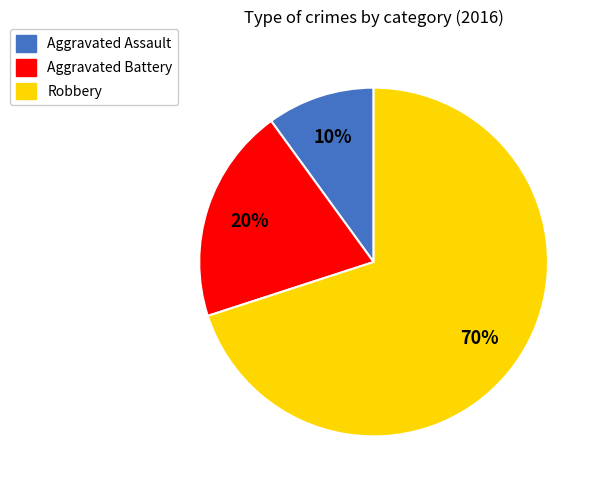

Which has a higher value, Aggravated Assault or Robbery?

Robbery